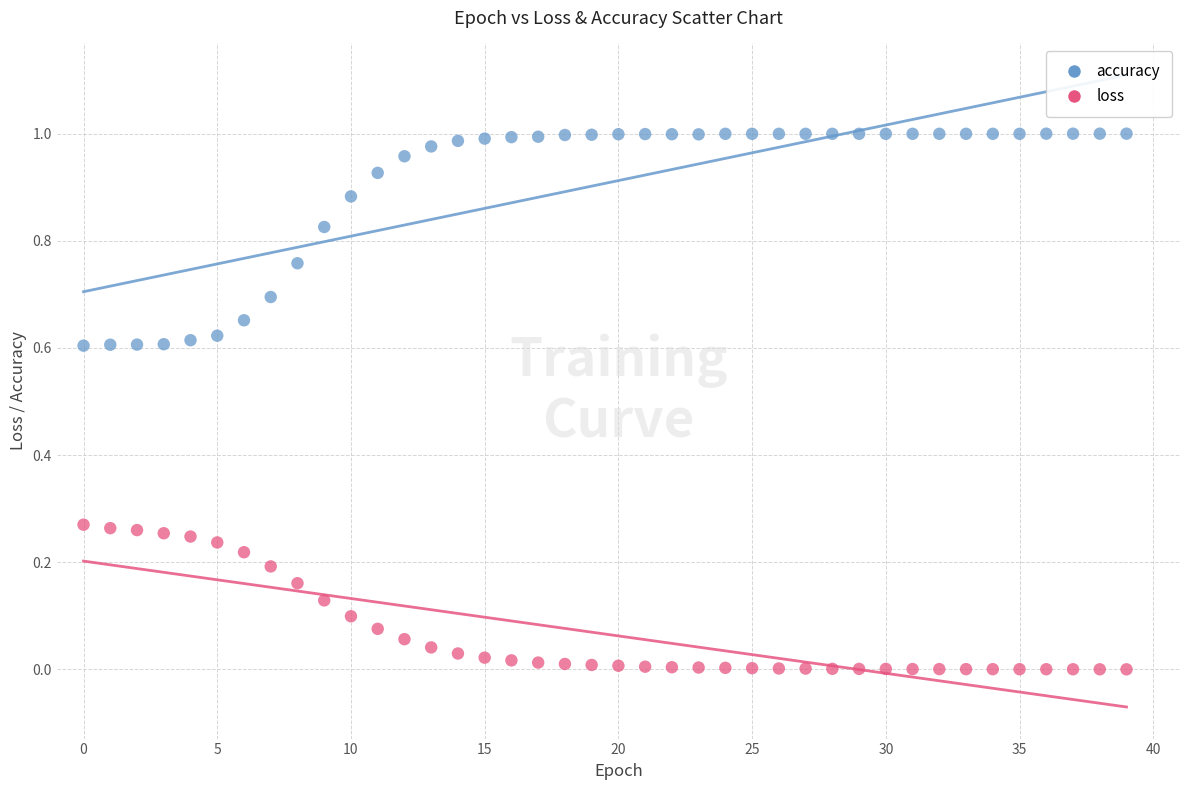

Which series contains the highest Y value?

accuracy